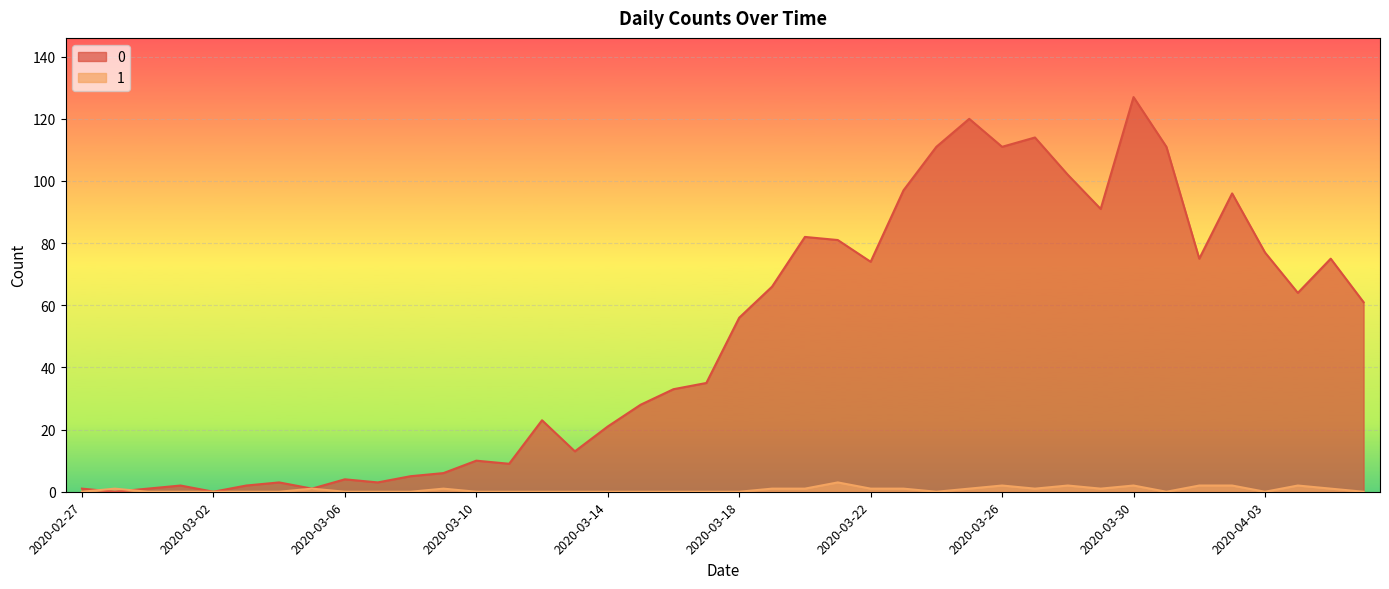

List the labels in order of 0 value, smallest first.

2020-02-28, 2020-03-02, 2020-02-27, 2020-02-29, 2020-03-05, 2020-03-01, 2020-03-03, 2020-03-04, 2020-03-07, 2020-03-06, 2020-03-08, 2020-03-09, 2020-03-11, 2020-03-10, 2020-03-13, 2020-03-14, 2020-03-12, 2020-03-15, 2020-03-16, 2020-03-17, 2020-03-18, 2020-04-06, 2020-04-04, 2020-03-19, 2020-03-22, 2020-04-01, 2020-04-05, 2020-04-03, 2020-03-21, 2020-03-20, 2020-03-29, 2020-04-02, 2020-03-23, 2020-03-28, 2020-03-24, 2020-03-26, 2020-03-31, 2020-03-27, 2020-03-25, 2020-03-30